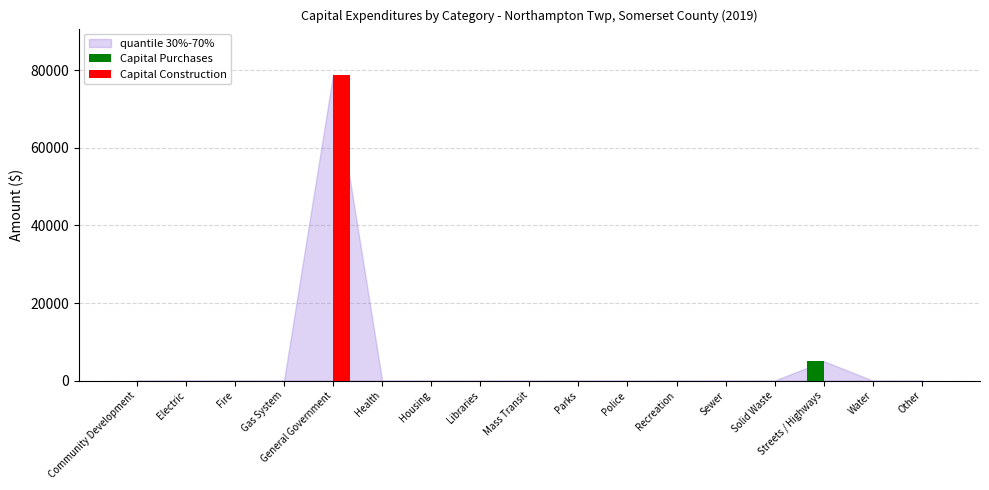

Which series has the largest total across all categories?

Capital Construction